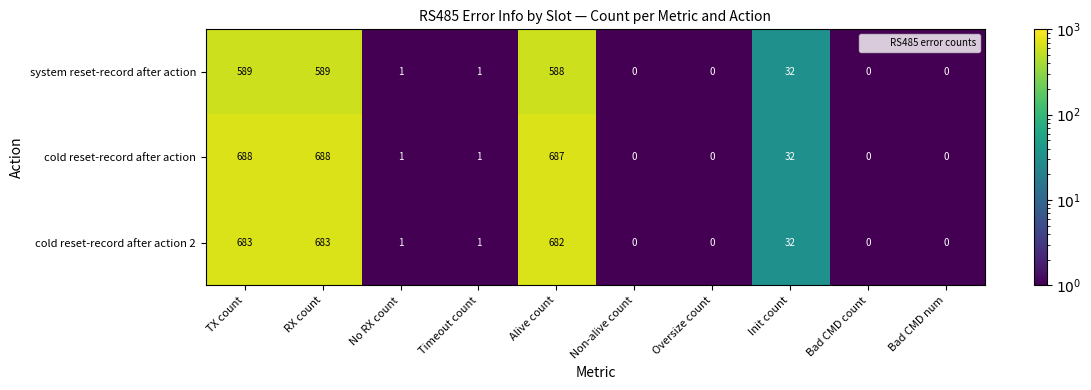

What is the maximum value for system reset-record after action?

589